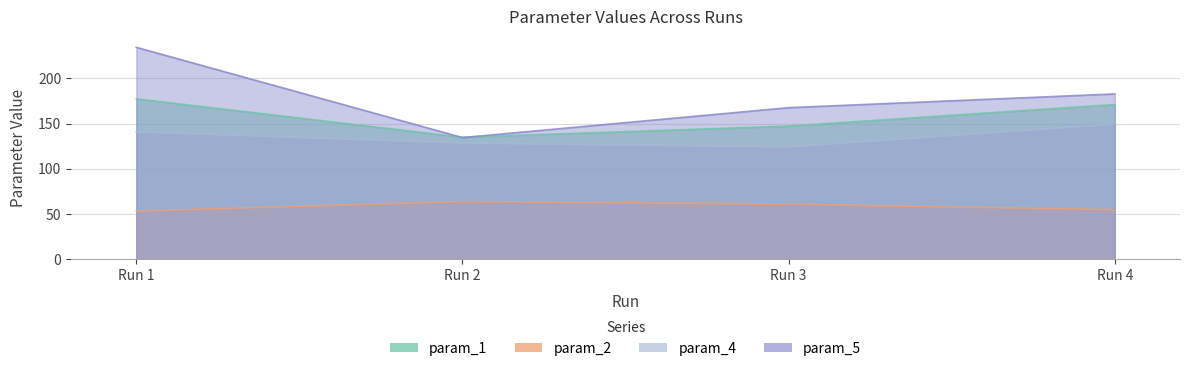

How many values in the param_2 series exceed 60?

2